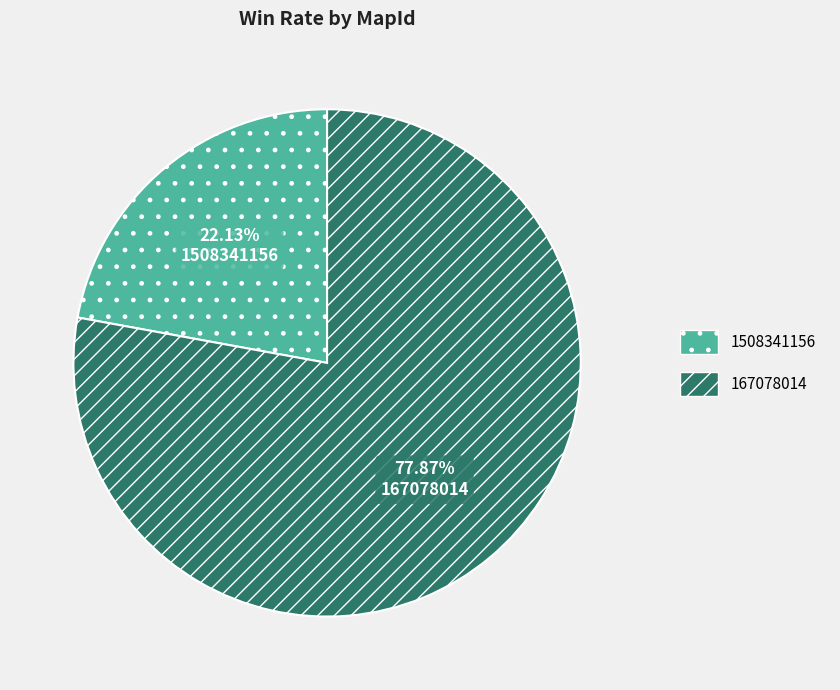

What portion of the pie excludes 167078014?

22.1%